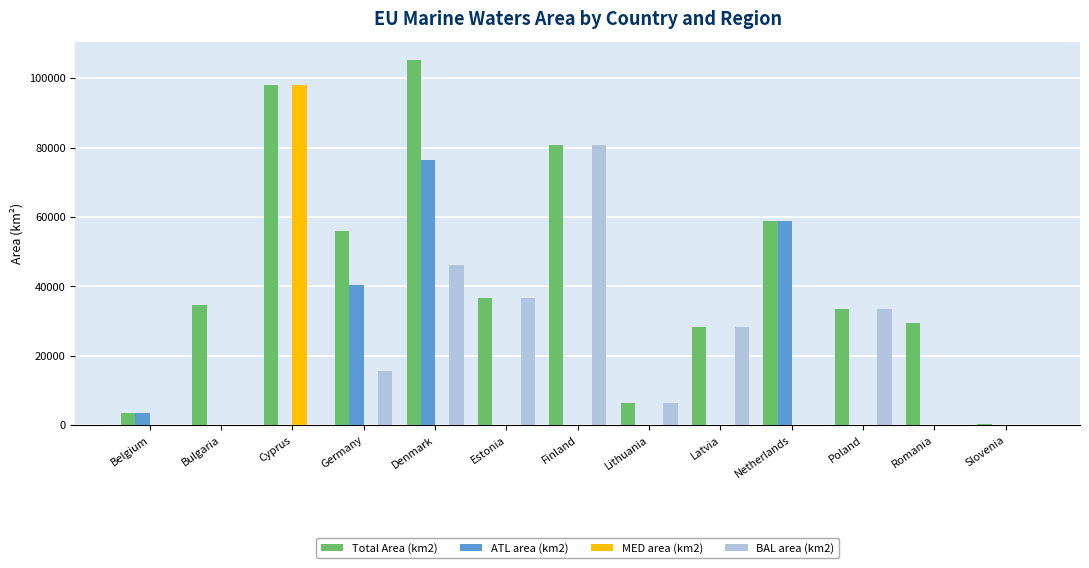

True or false: ATL area (km2) has a value of 0.0 at Romania.

True